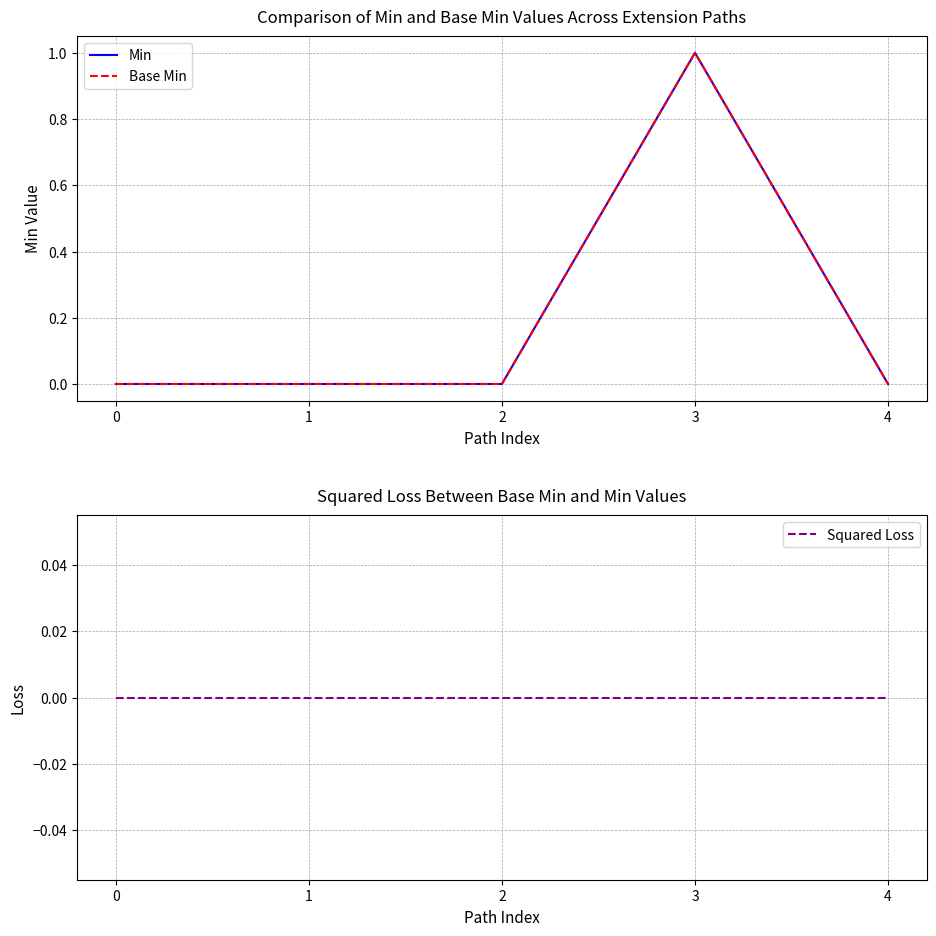

At which category is the sum across all series the highest?

3